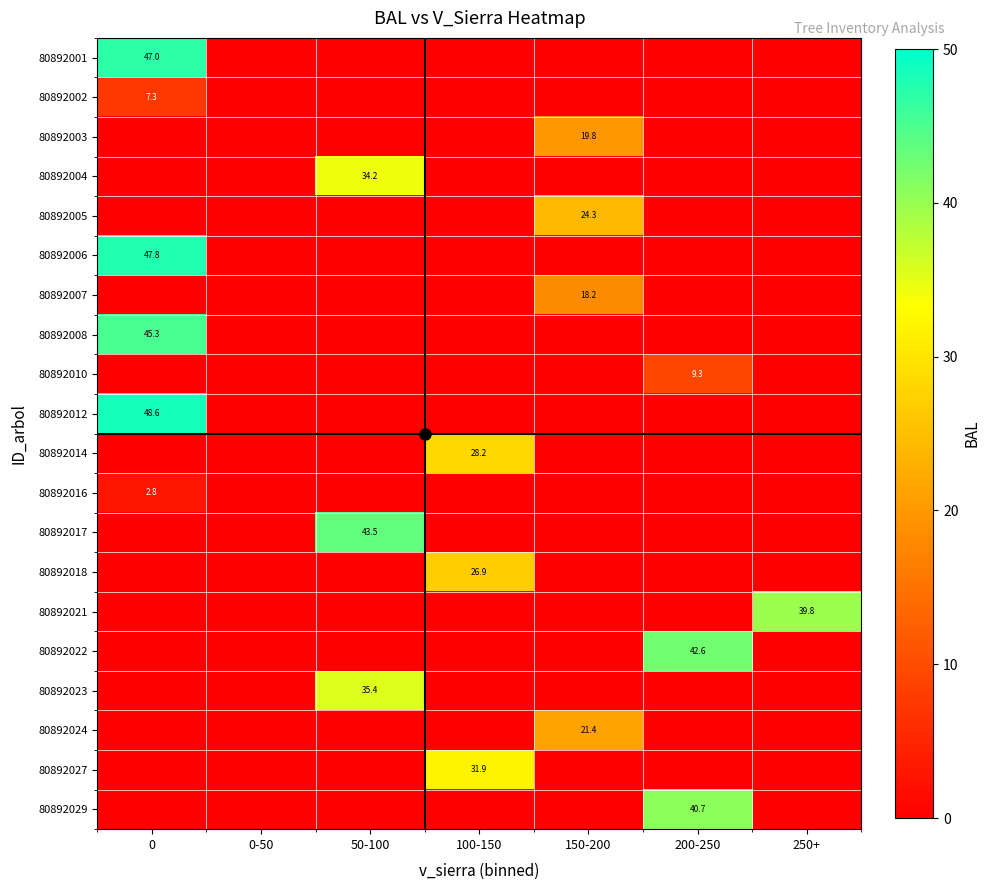

The value of 80892017 at 50-100 is 43.5. True or false?

True